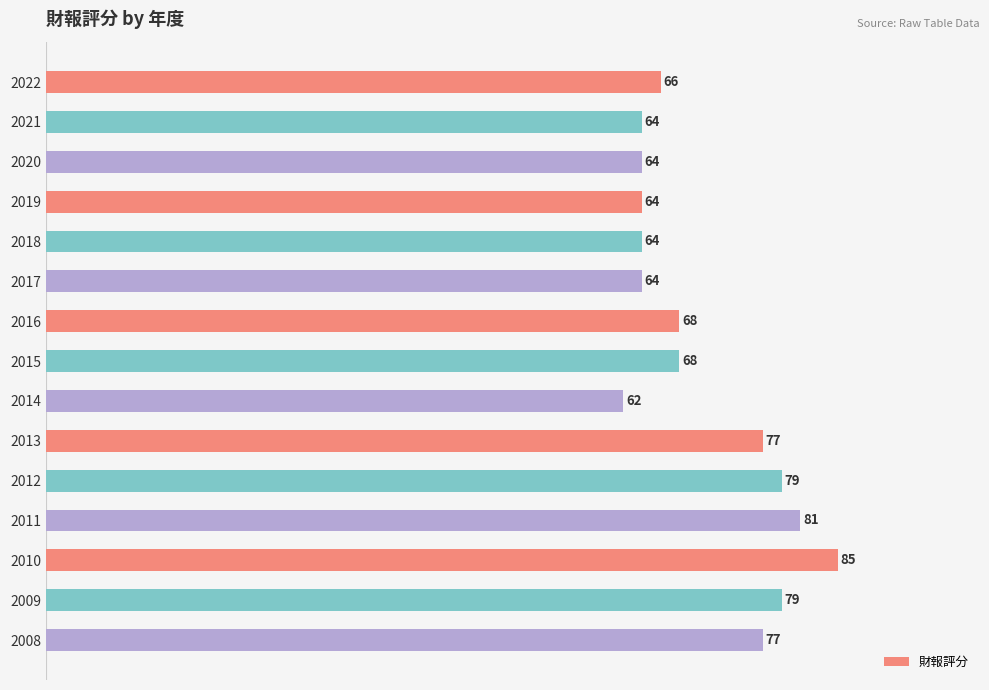

How many distinct data groups are displayed?

1